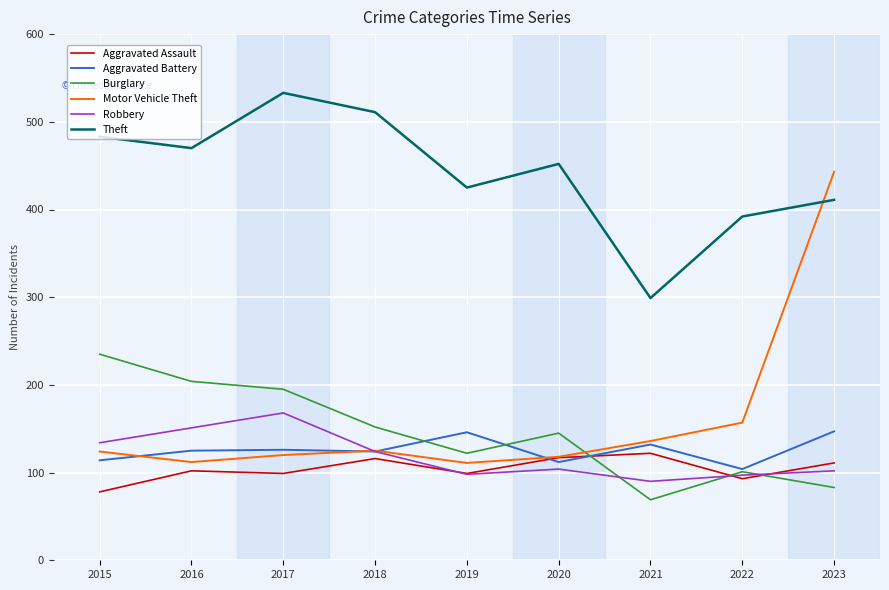

What is the minimum value shown in the chart?

69